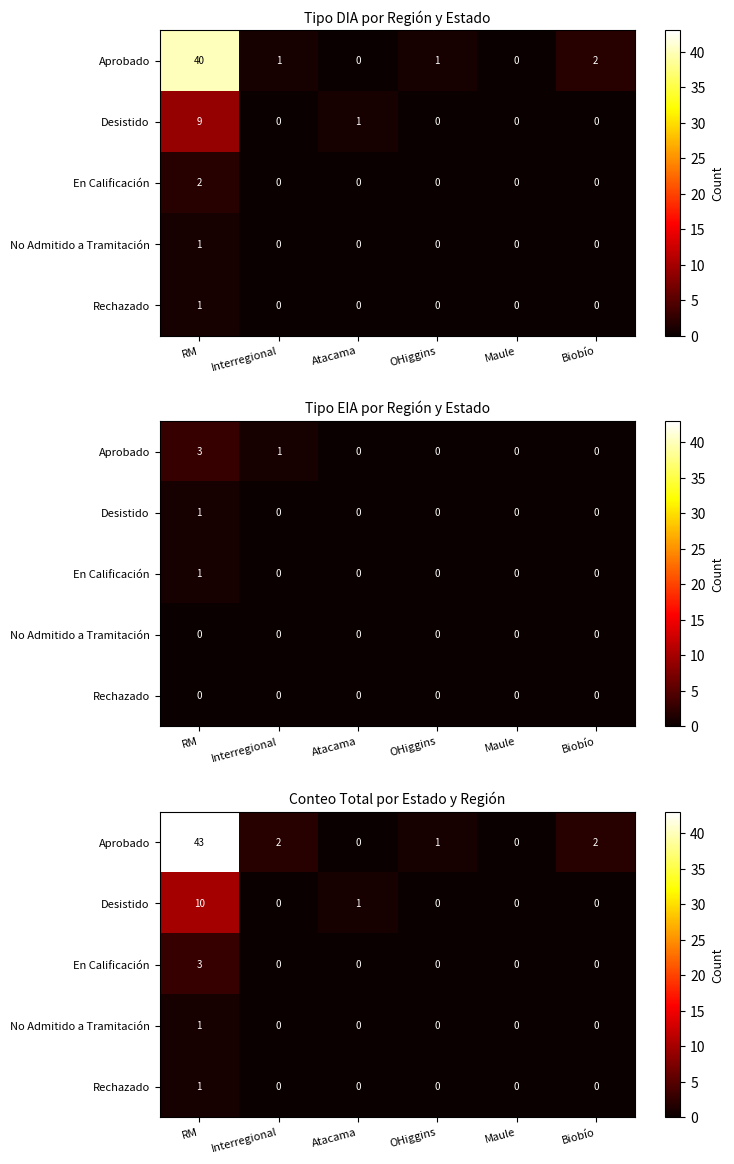

Is it true that Desistido equals -5 at Maule?

False